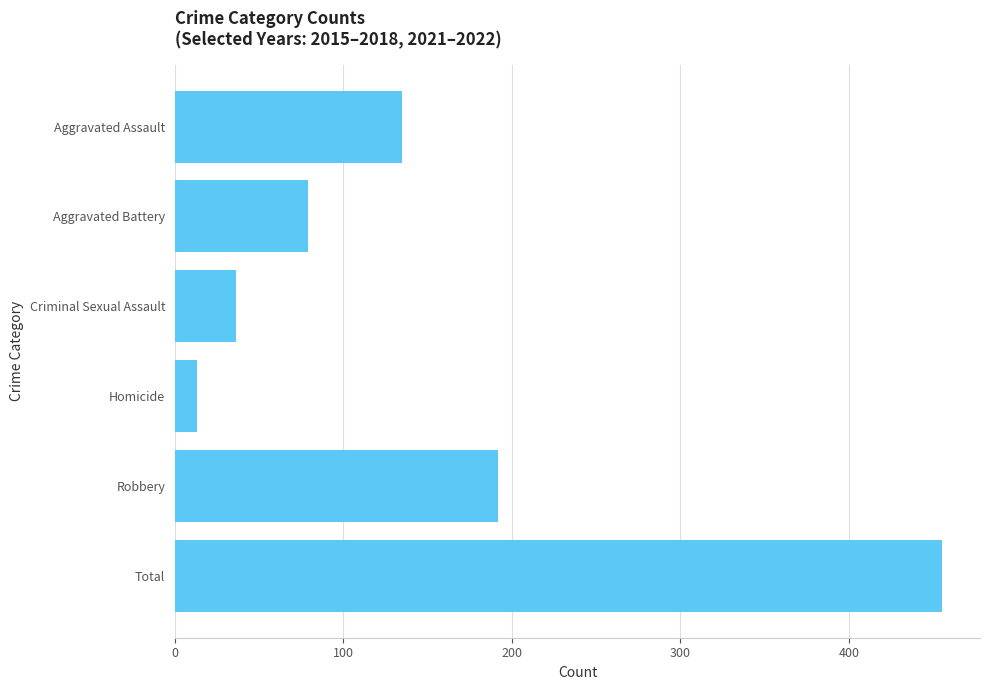

How many data points are less than 135?

3